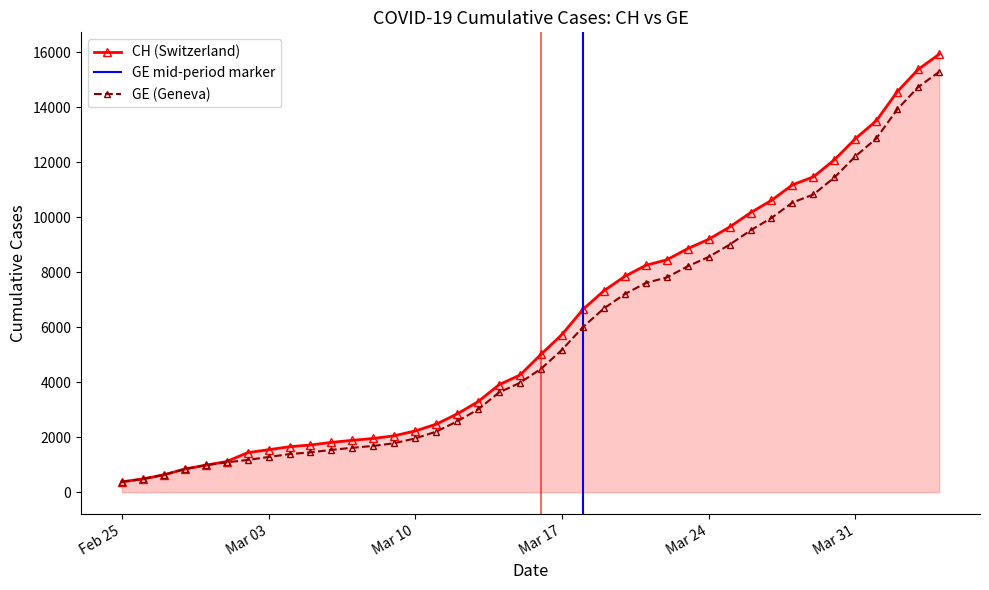

Between 2020-03-04 and 2020-04-03, which is larger?

2020-04-03